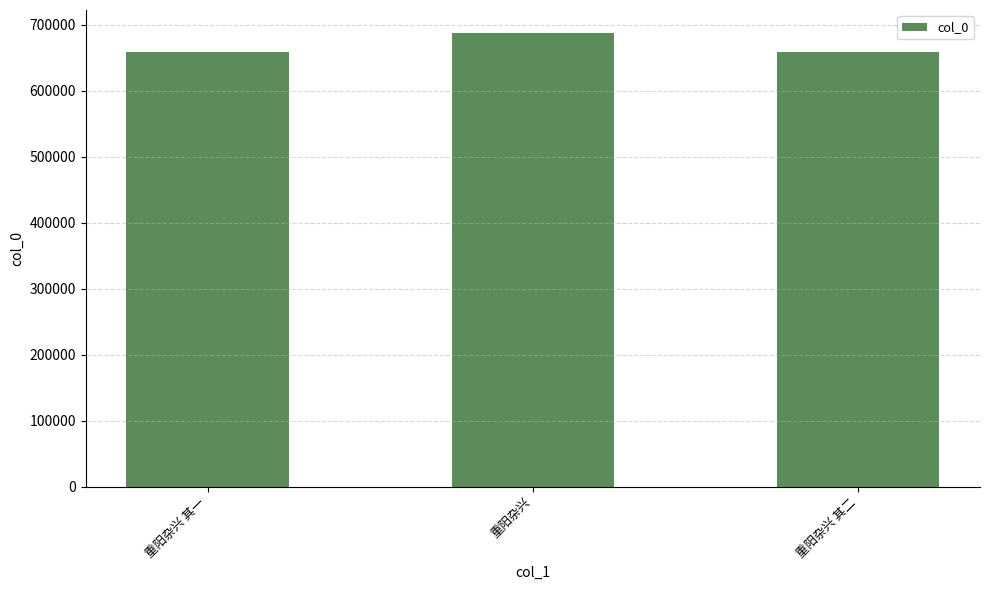

What is the greatest value displayed?

687733